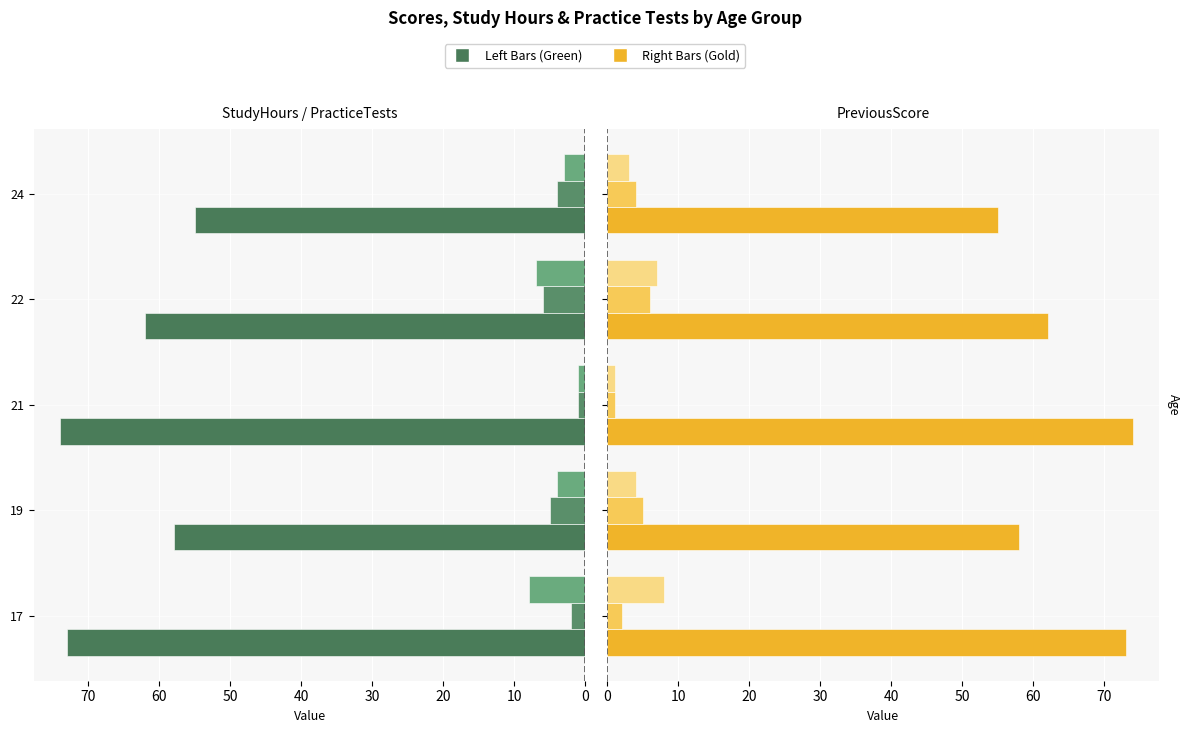

What is the smallest value displayed?

1